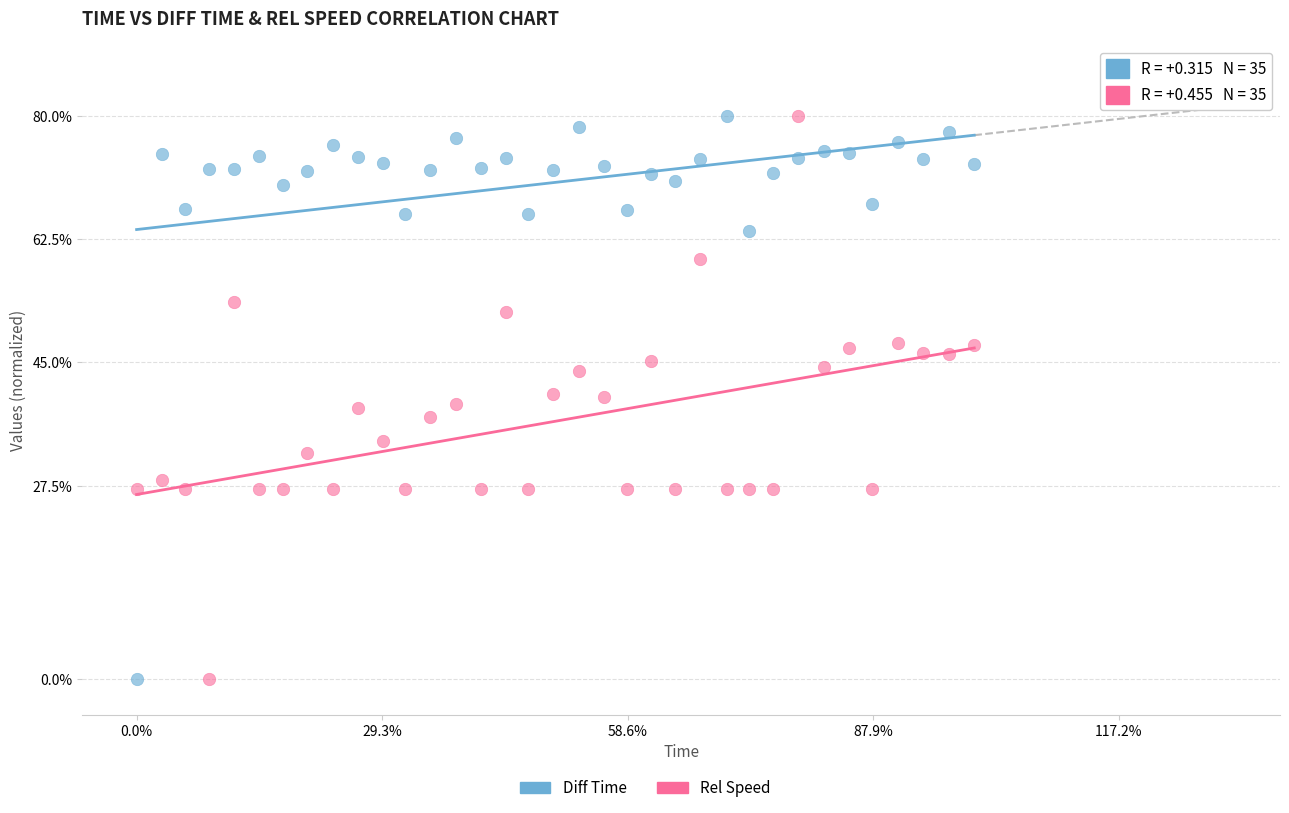

What is the X range (max minus min) for the scatter plot?

682.3